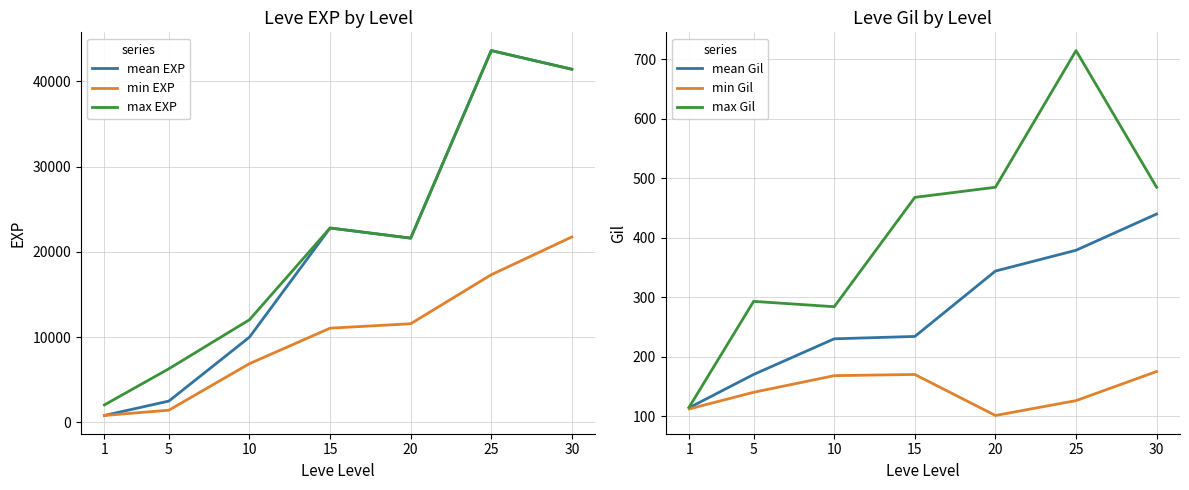

How many categories are shown in the chart?

7